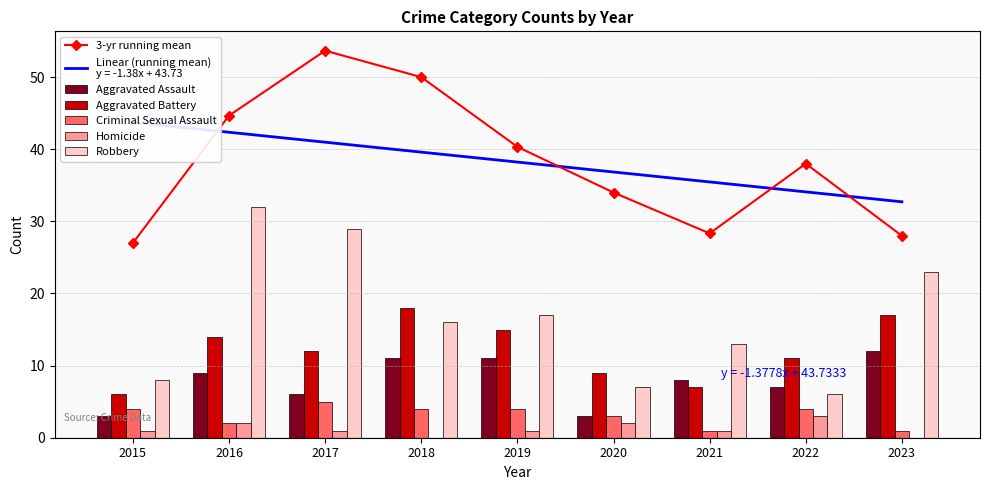

What is the difference between the highest and lowest values at 2021?

27.3